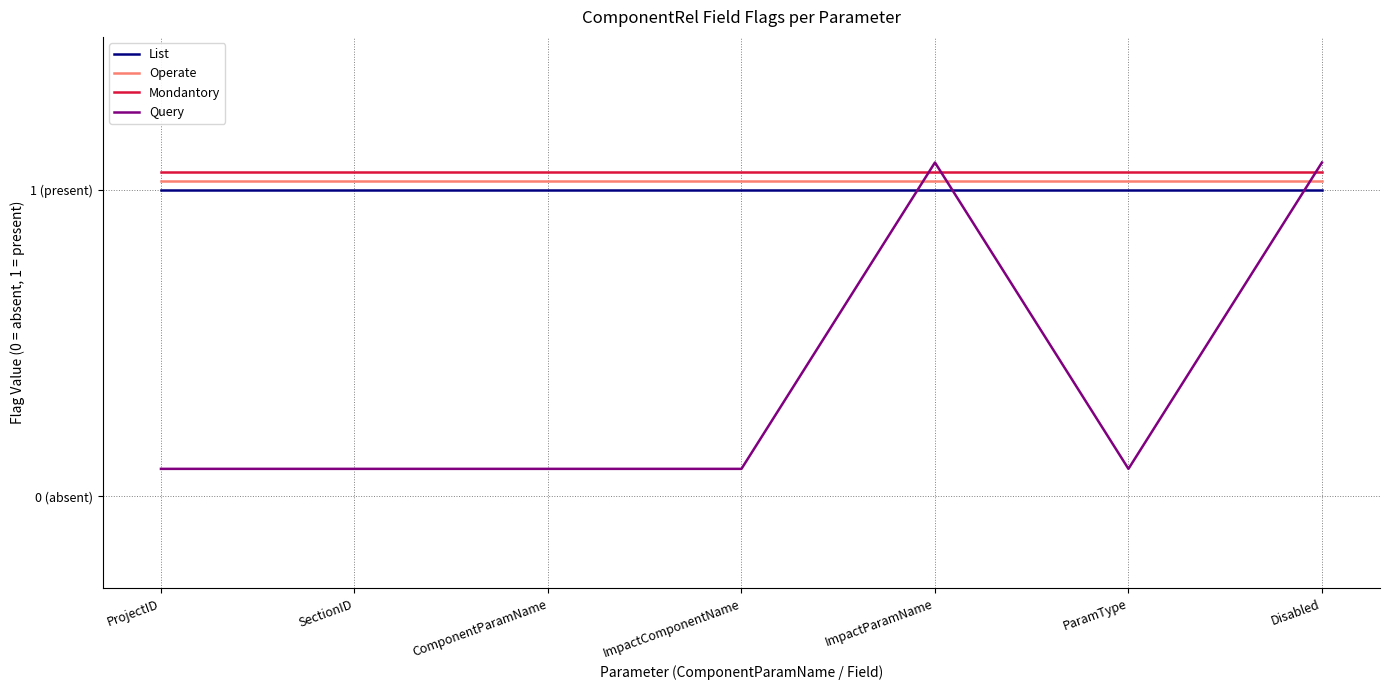

How many intersections are there between Operate and Query?

3